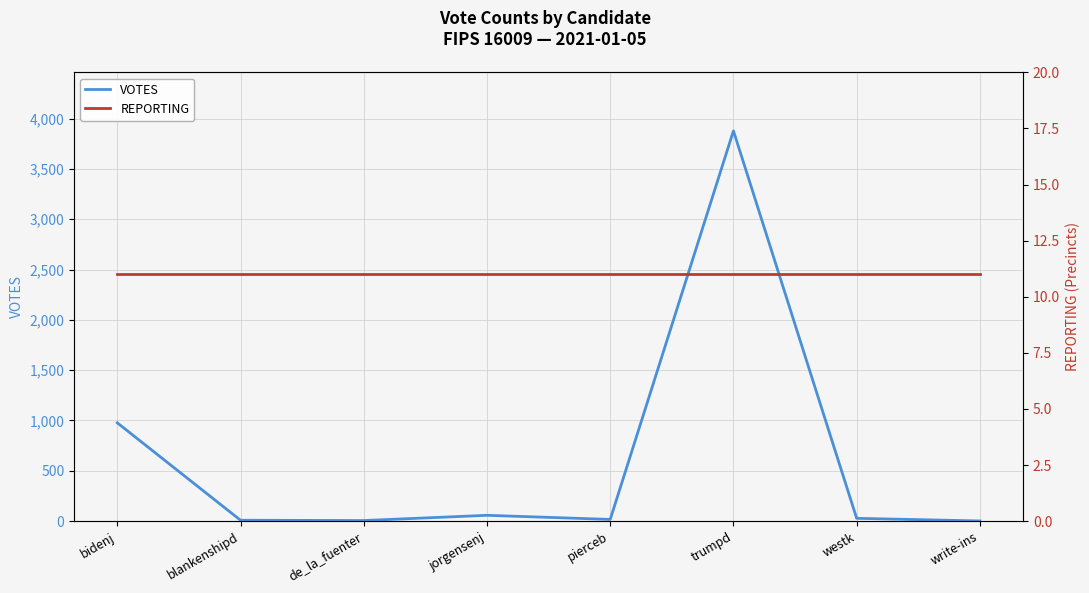

What position from the left is jorgensenj?

4